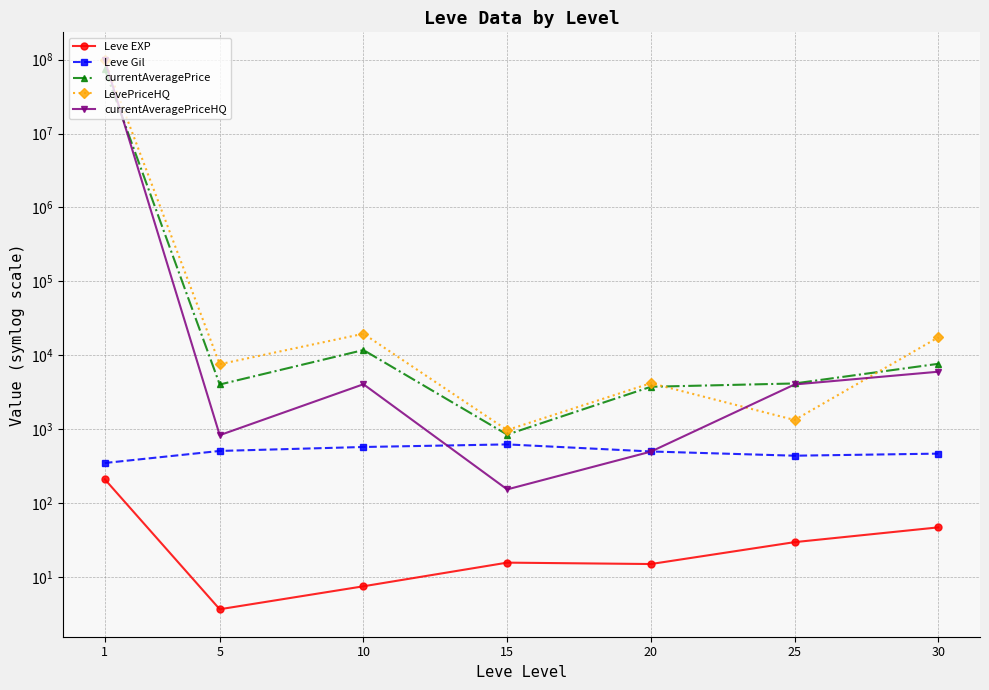

Which series has the widest spread of values?

currentAveragePriceHQ